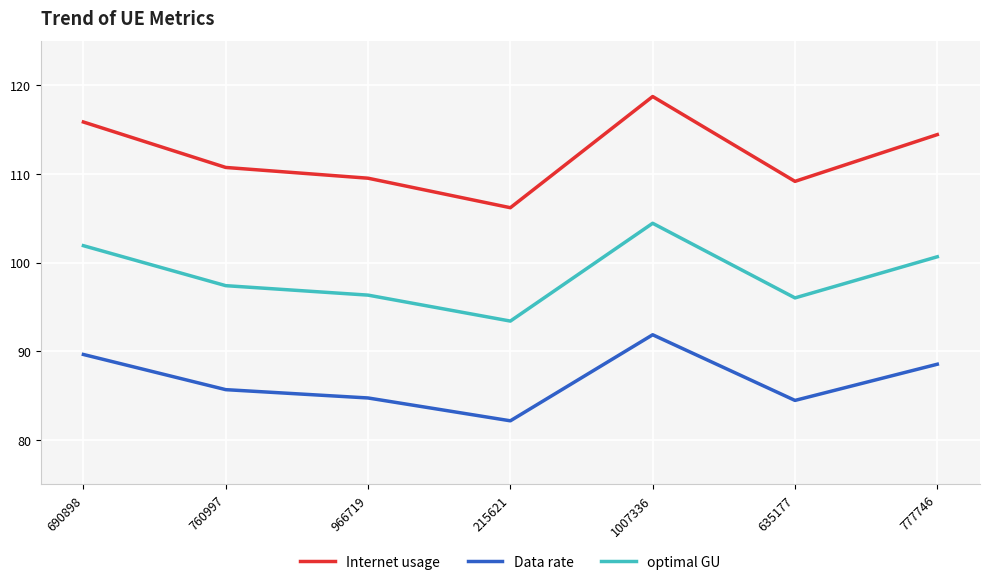

What is the difference between the optimal GU values at 635177 and 690898?

5.9